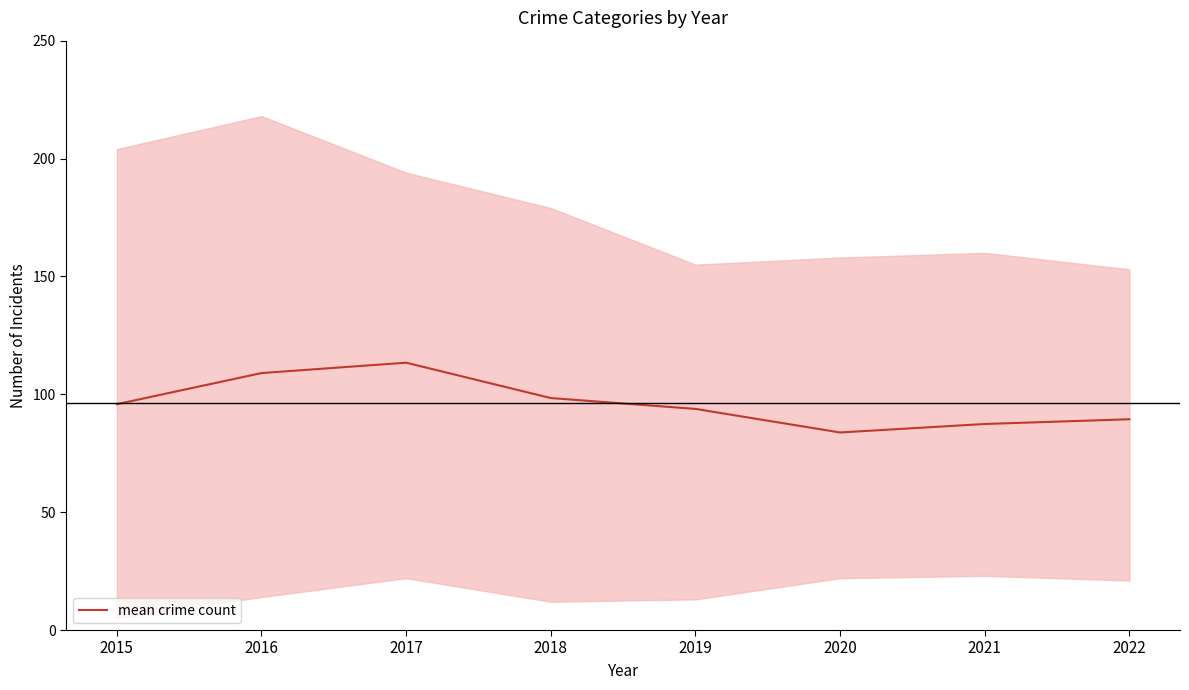

List the labels in order of value, smallest first.

2020, 2021, 2022, 2019, 2015, 2018, 2016, 2017